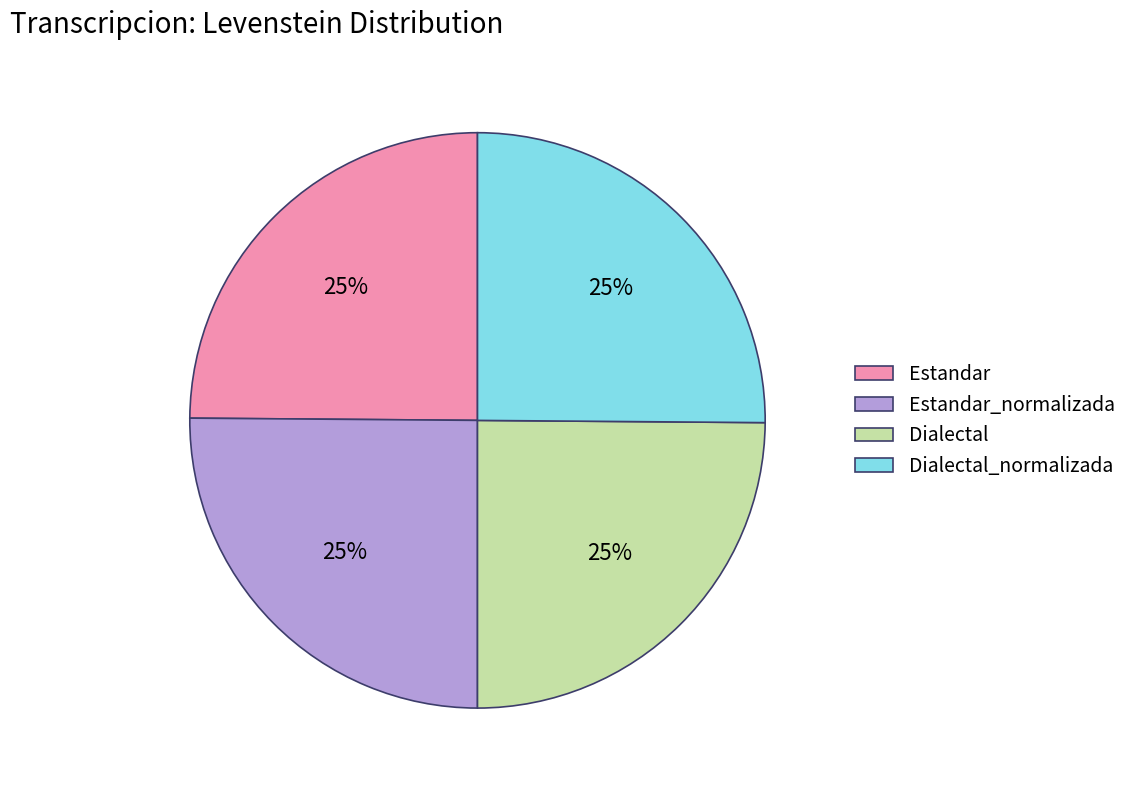

What percentage is the Estandar slice, to the nearest percent?

25%